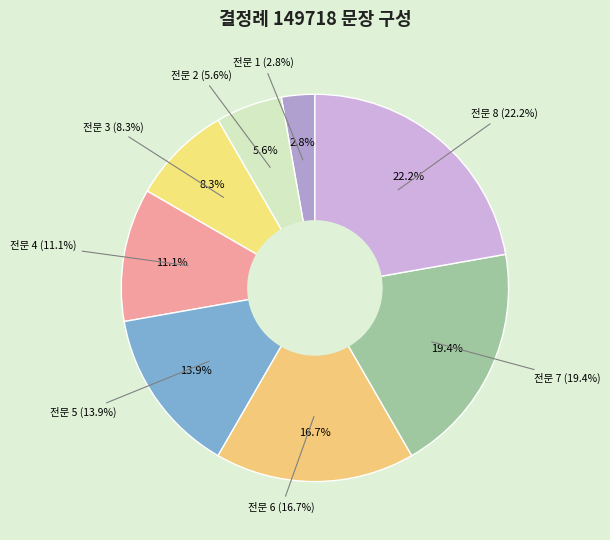

Which category has the biggest portion of the pie?

전문 8